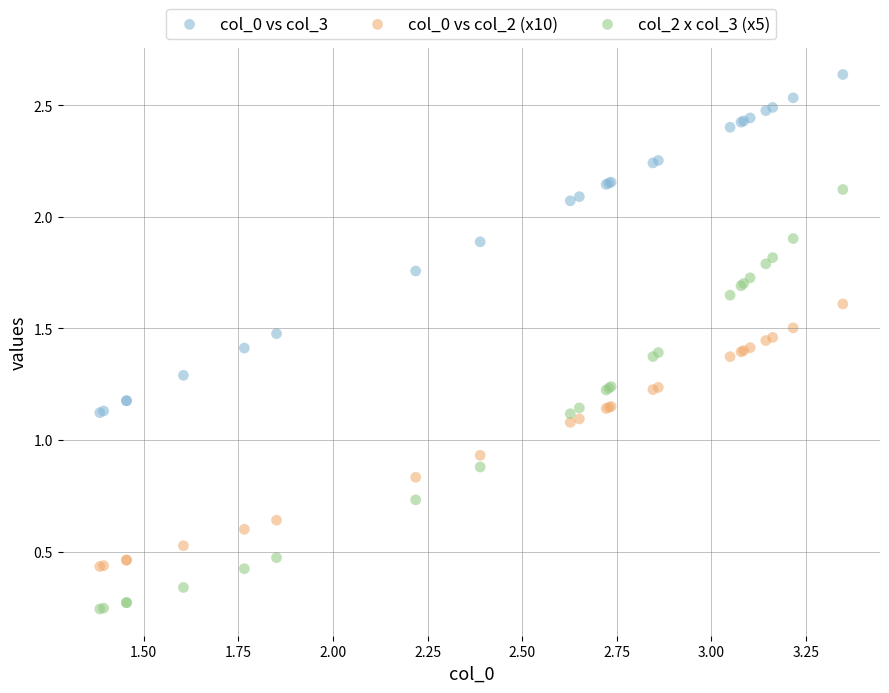

Which series has the largest Y range (max minus min)?

col_2 x col_3 (x5)